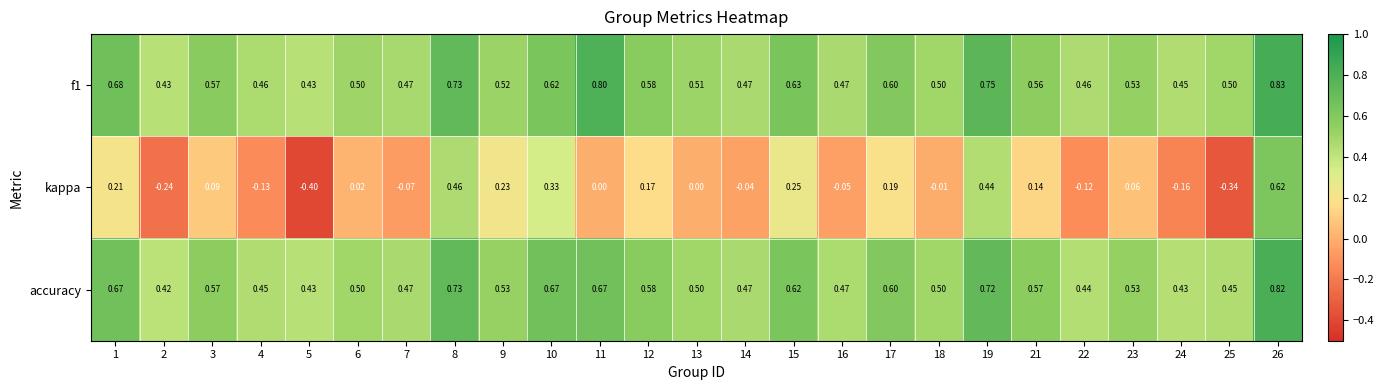

Which series changed the most between 4 and 23?

kappa